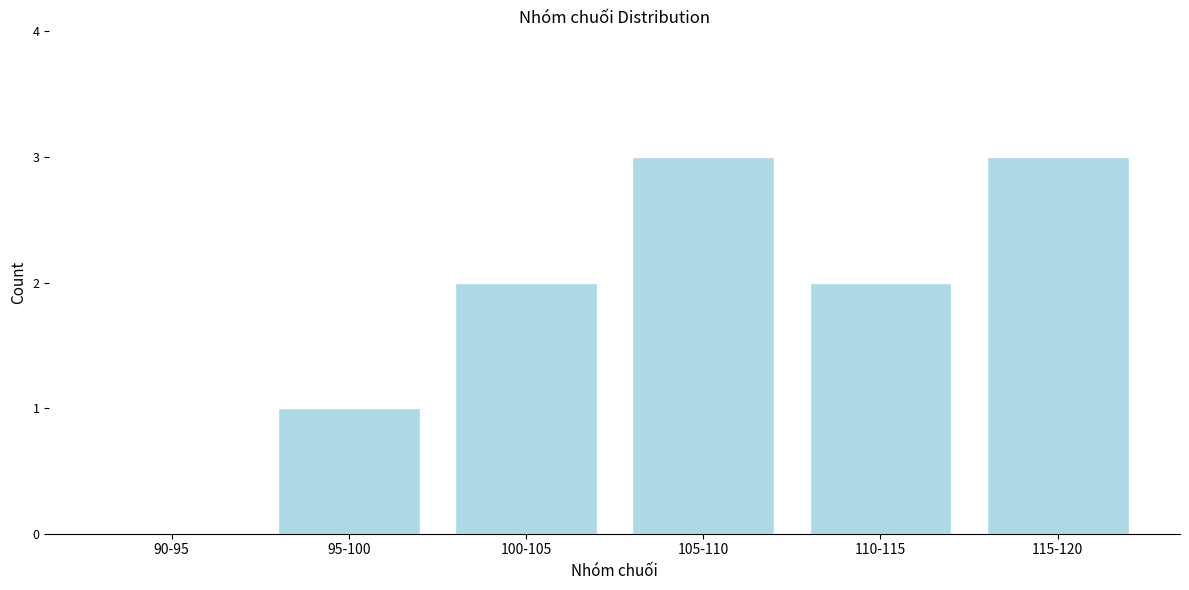

Reading right to left, extract all data points from this chart.

115-120=3	110-115=2	105-110=3	100-105=2	95-100=1	90-95=0